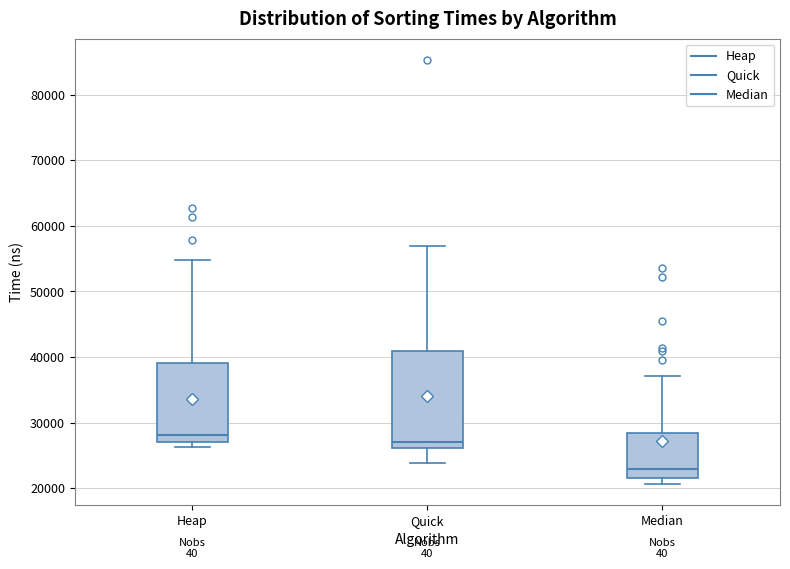

Reading left to right, read every box against the y-axis: the position of its median line, the range the box covers, and the ends of its whiskers. The values are not printed on the chart, so give them approximately, as read against the axis.

Heap: median 28000, box 27000 to 39000, whiskers 26000 to 55000
Quick: median 27000, box 26000 to 41000, whiskers 24000 to 57000
Median: median 23000, box 22000 to 28000, whiskers 21000 to 37000